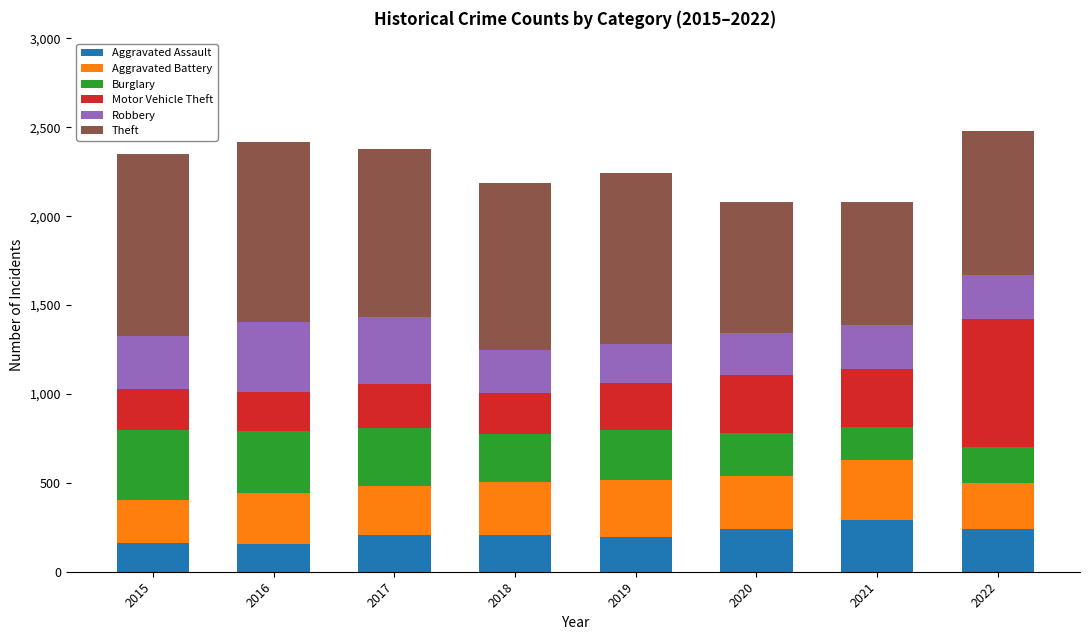

What is the highest value of the Aggravated Assault series?

292